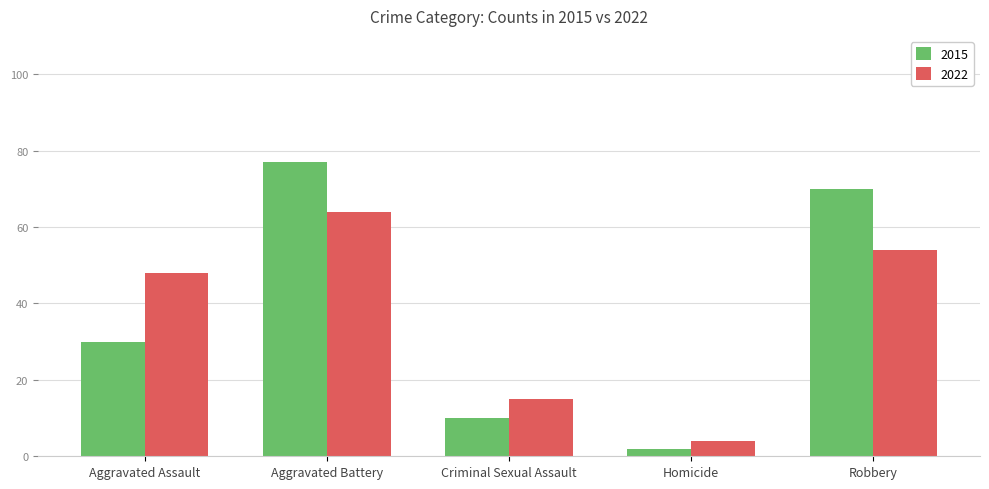

Reading left to right, list all the values displayed in this chart.

2015: 30	77	10	2	70
2022: 48	64	15	4	54